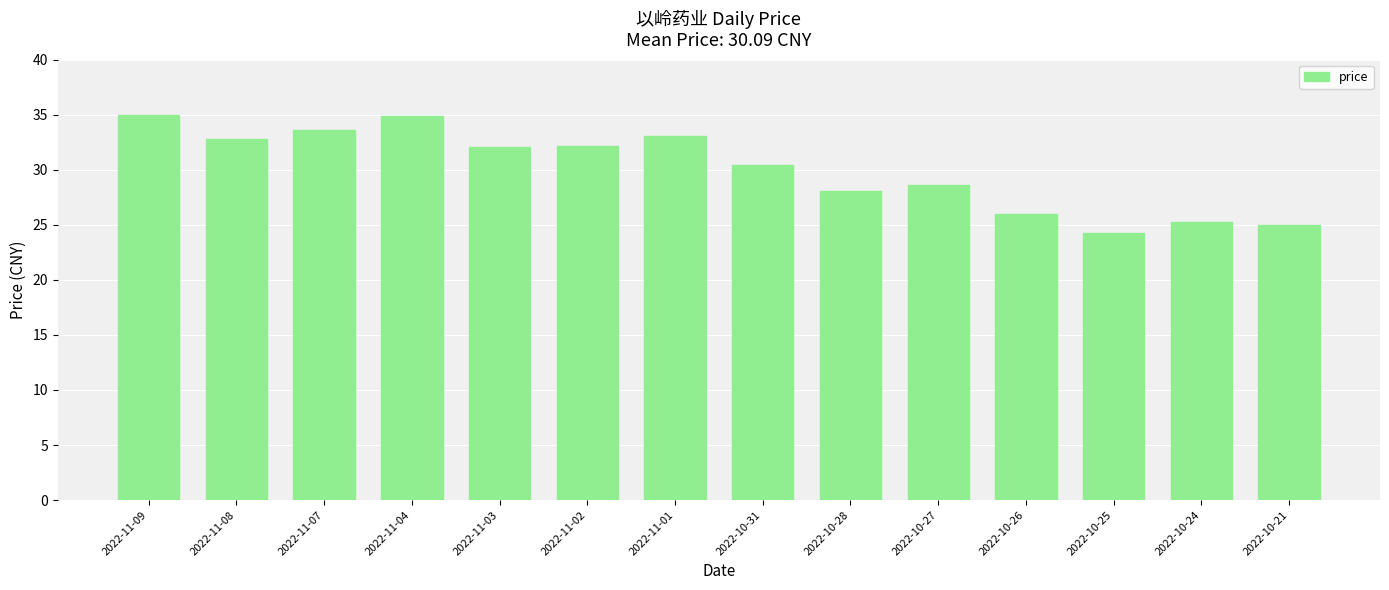

What is the minimum value shown in the chart?

24.3